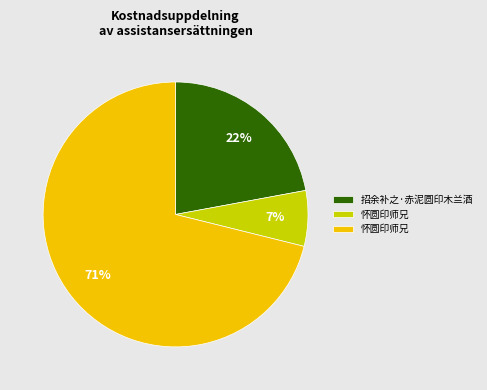

How many slices are in this pie chart?

3